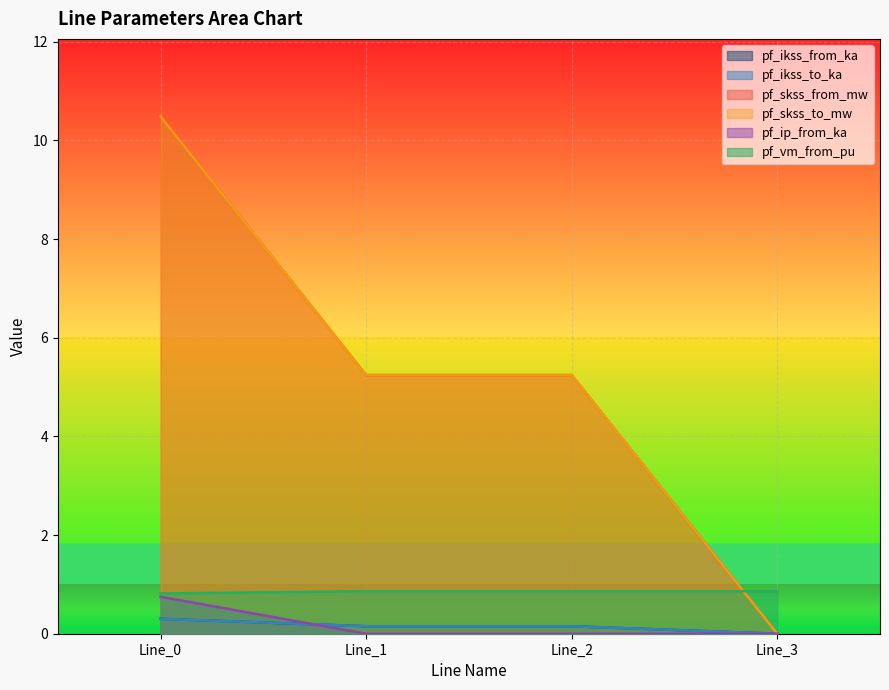

Does the chart display data point markers on the line(s)?

No